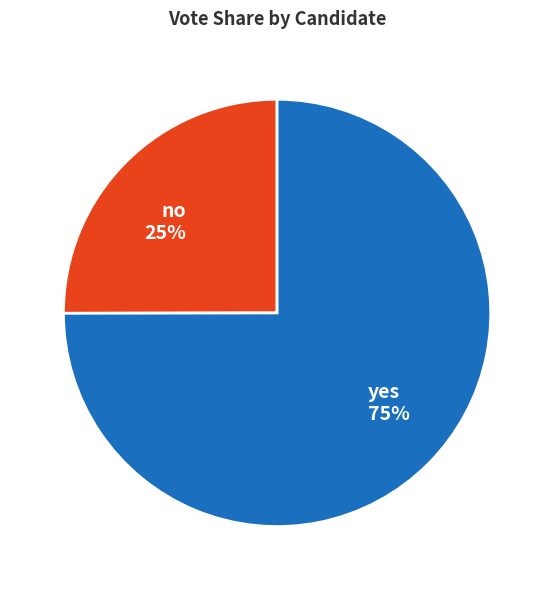

To the nearest percent, what is the average slice percentage?

50%